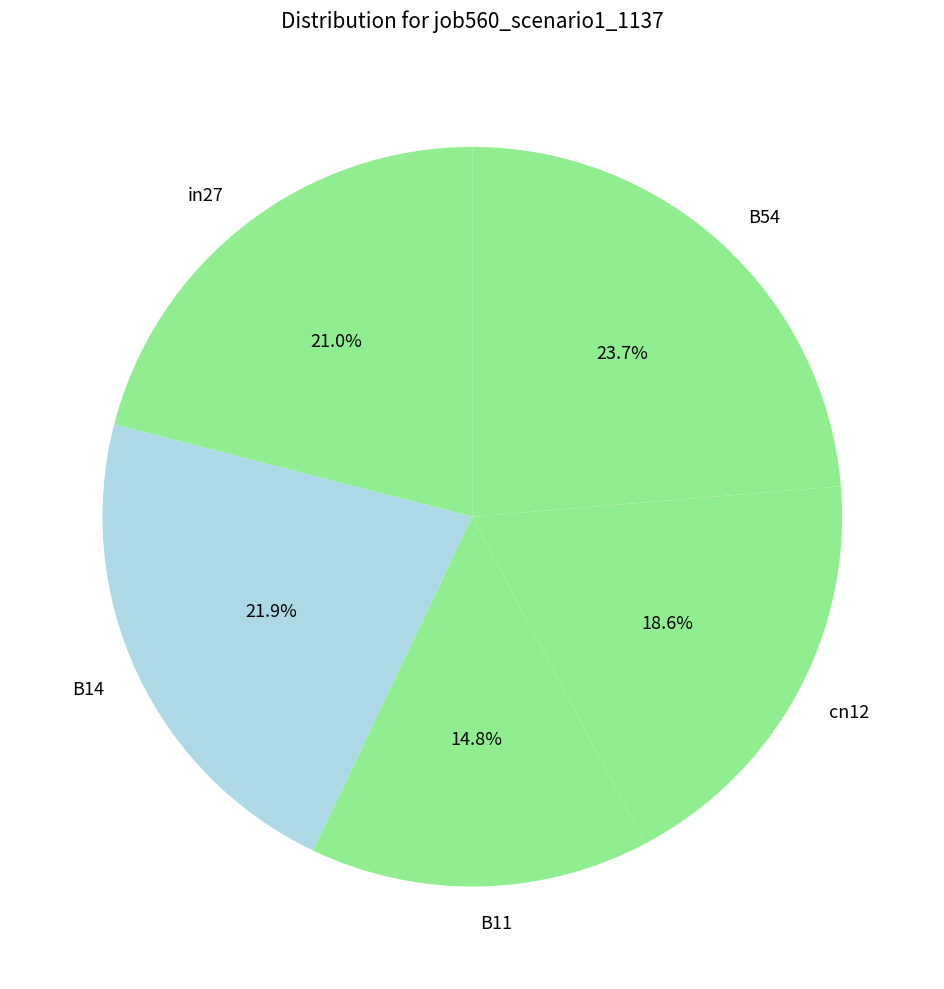

What percentage is NOT represented by B54?

76.3%